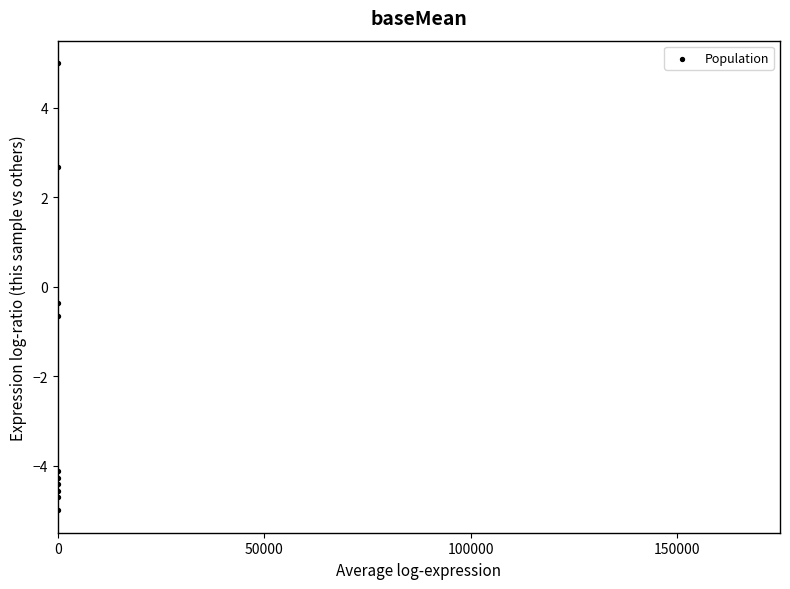

What Y value in the scatter plot is closest to 0?

-0.4